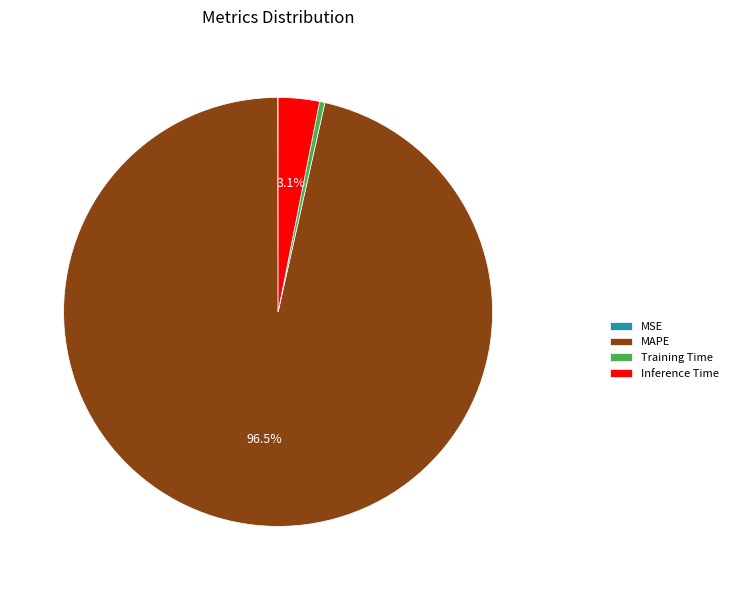

Between MAPE and Training Time, which is larger?

MAPE